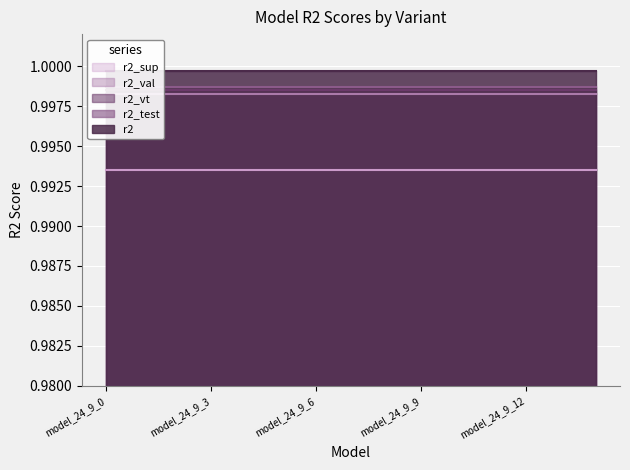

Rank the series at model_24_9_14 from lowest to highest value.

r2_sup, r2_val, r2_vt, r2_test, r2